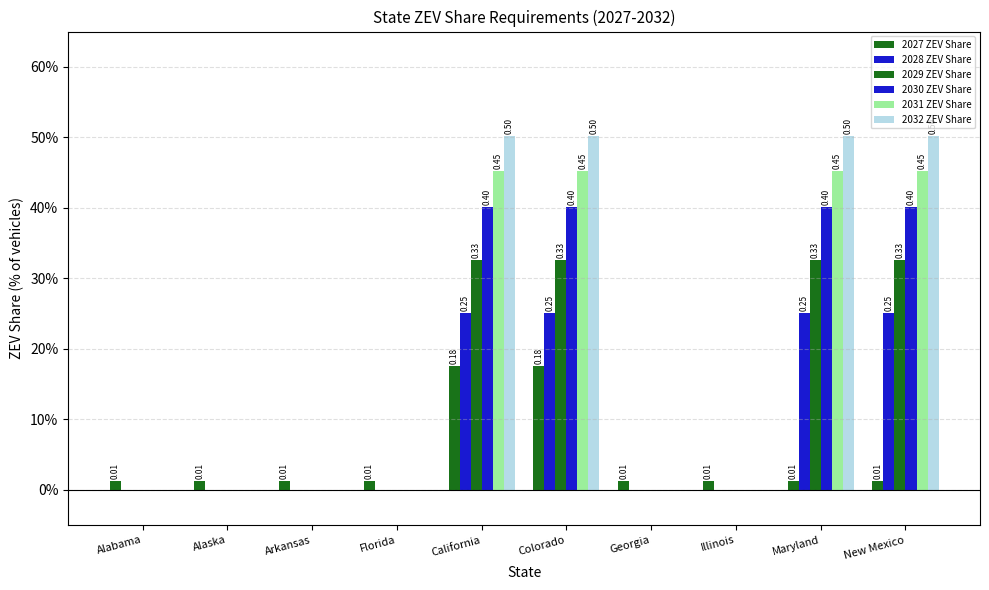

Rank the series by their maximum value, from highest to lowest.

2032 ZEV Share, 2031 ZEV Share, 2030 ZEV Share, 2029 ZEV Share, 2028 ZEV Share, 2027 ZEV Share